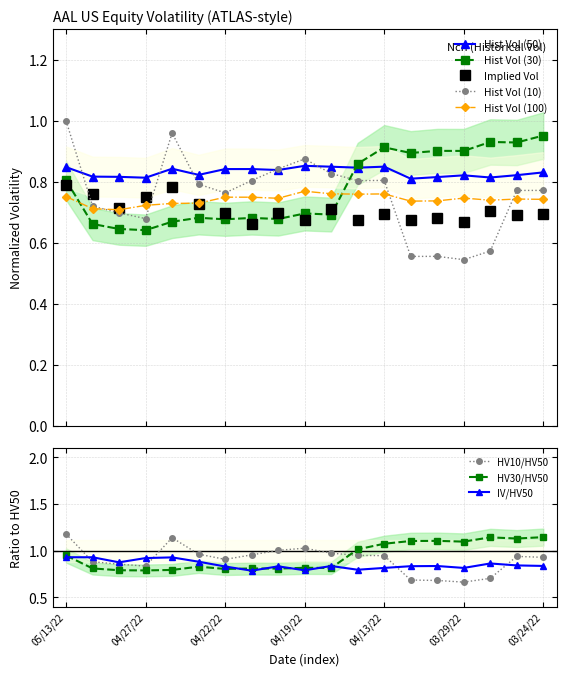

Where is Hist Vol (30) nearest to the value 0?

04/27/22